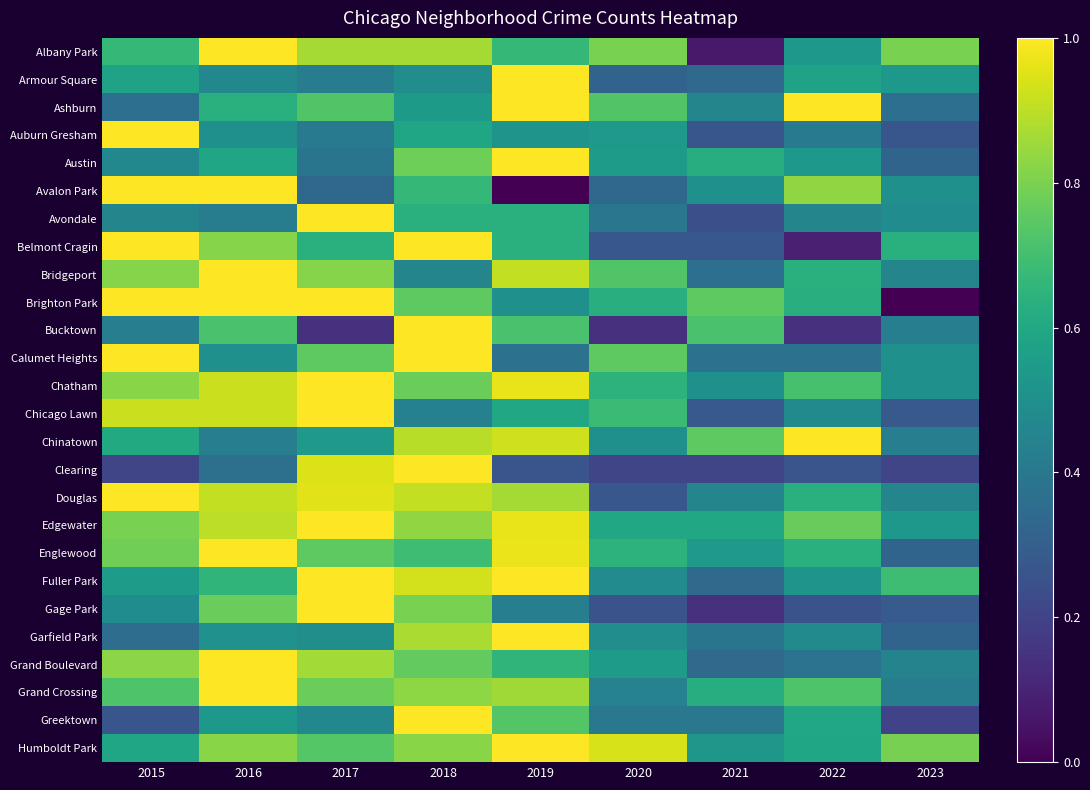

What is the difference between the highest and lowest values at 2023?

0.8